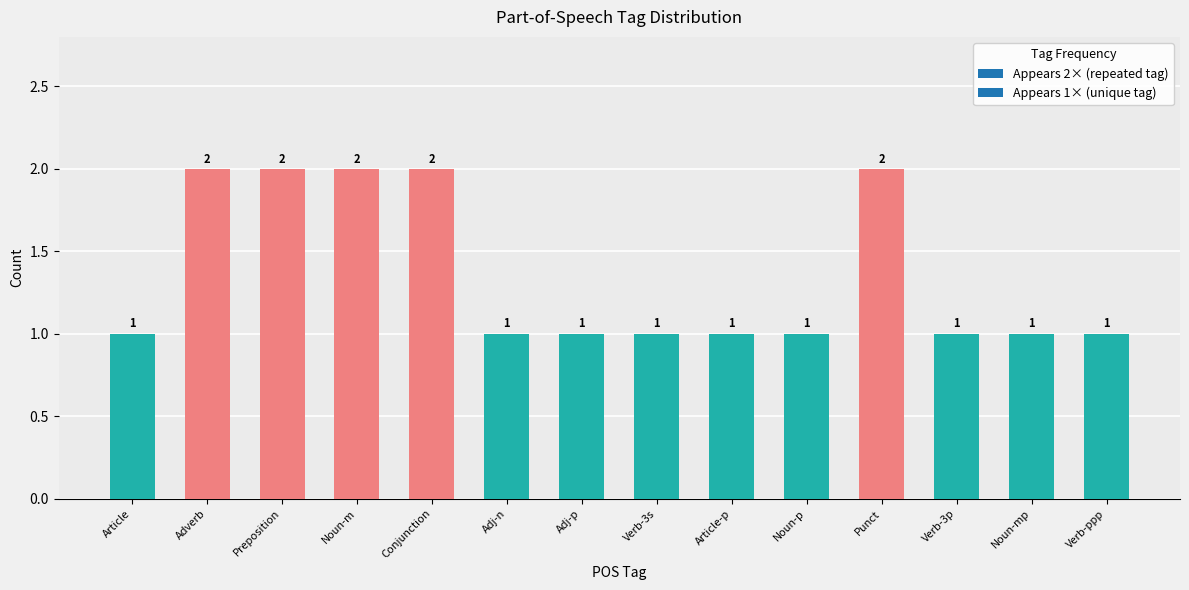

Reading left to right, transcribe all the data shown in this chart.

1	2	2	2	2	1	1	1	1	1	2	1	1	1